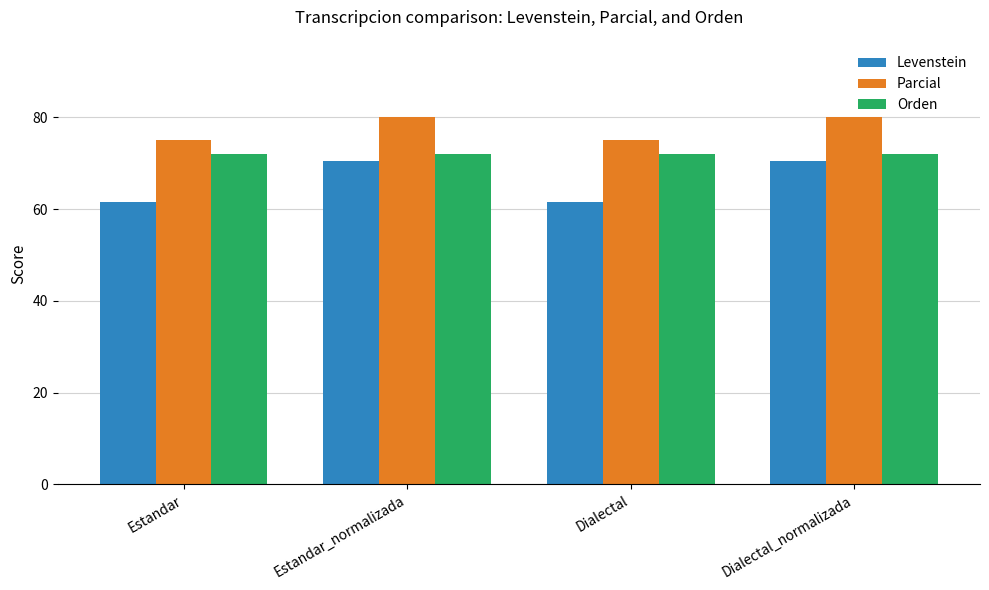

How many distinct data groups are displayed?

3